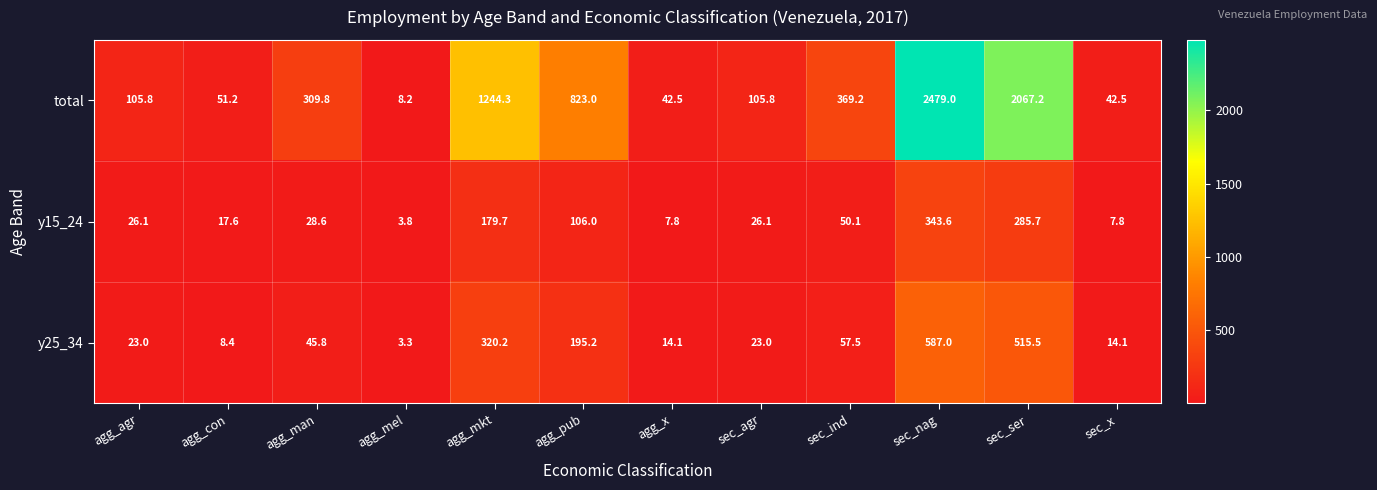

Which category has the highest value across all series?

sec_nag